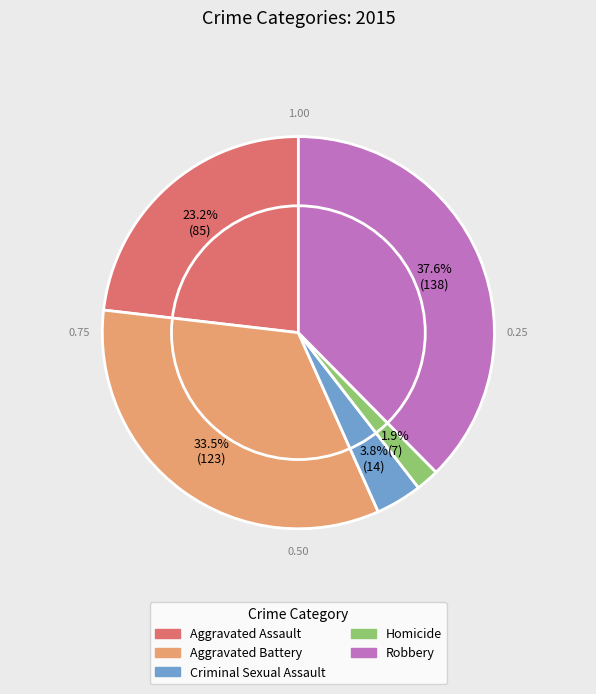

The Robbery slice represents 25% of the pie. True or false?

False